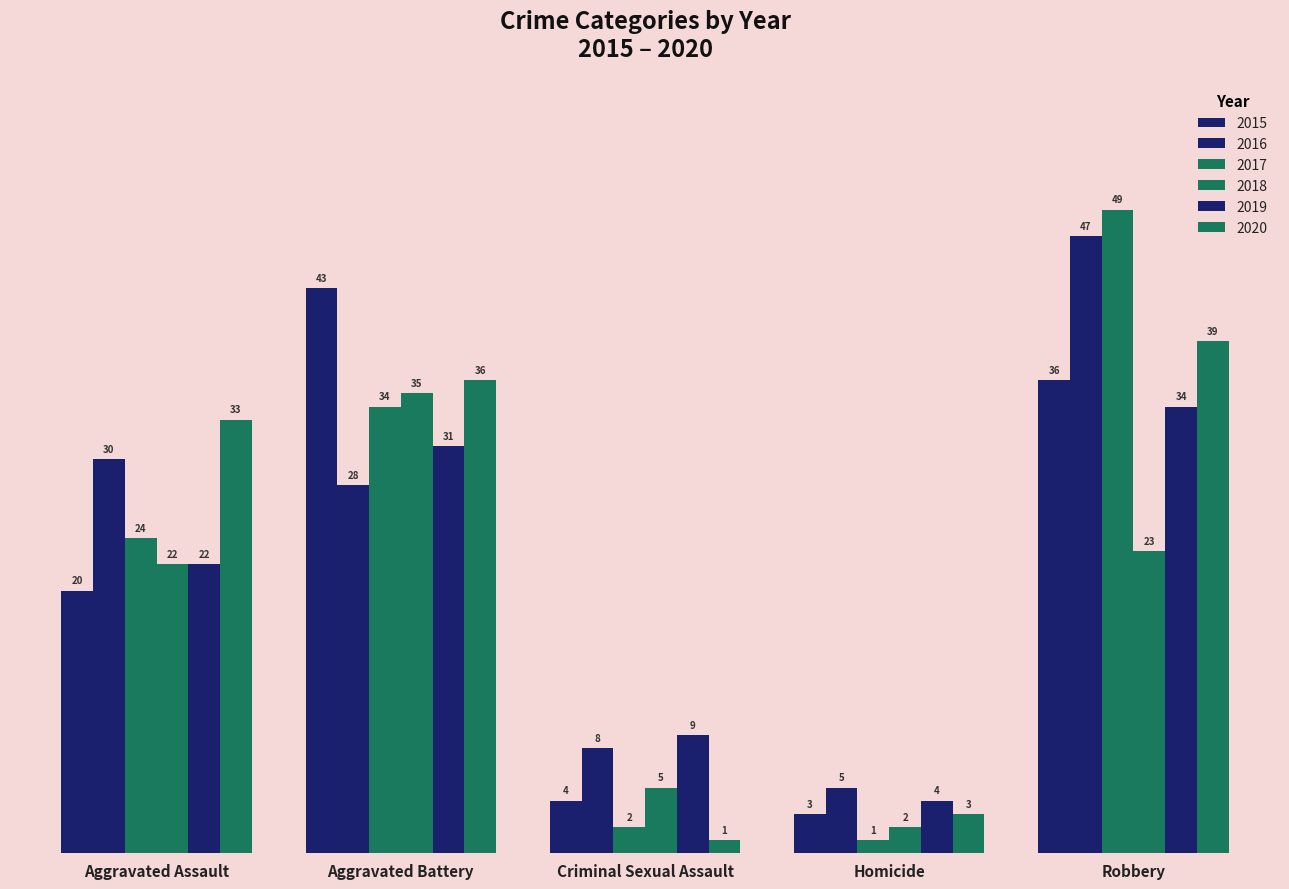

Are the bars horizontal?

No